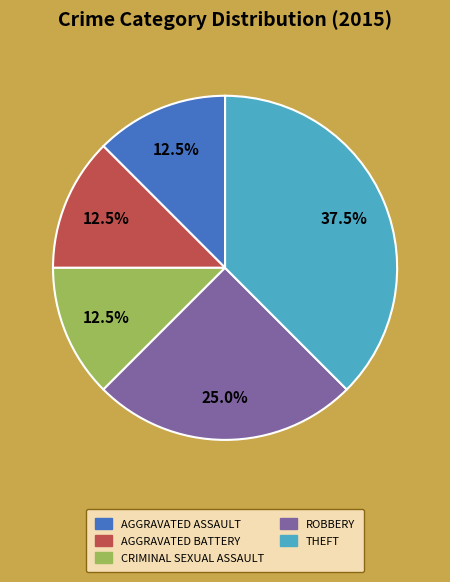

Does any single category account for the majority?

No